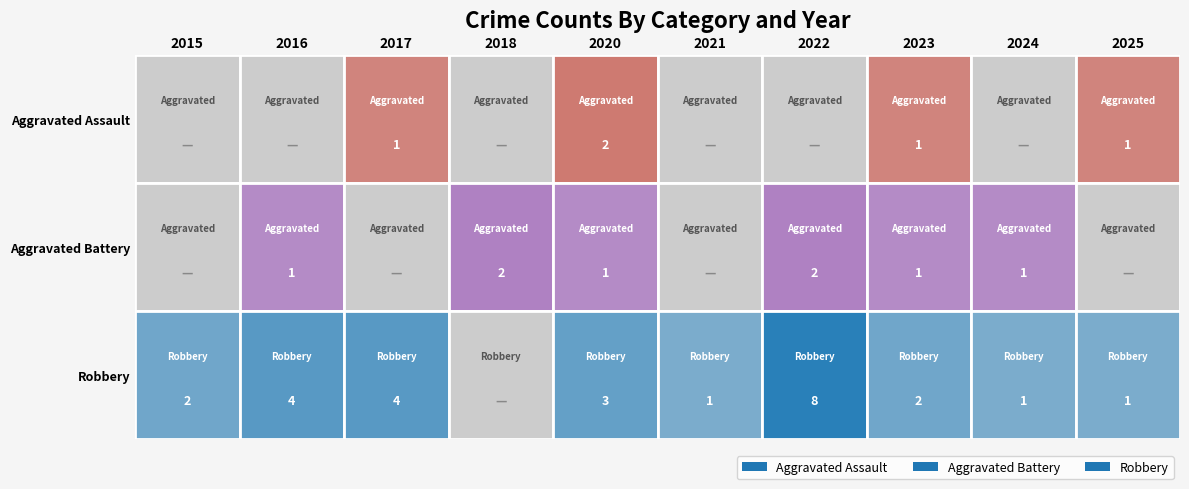

Between 2015 and 2022, which series saw the biggest shift?

Robbery